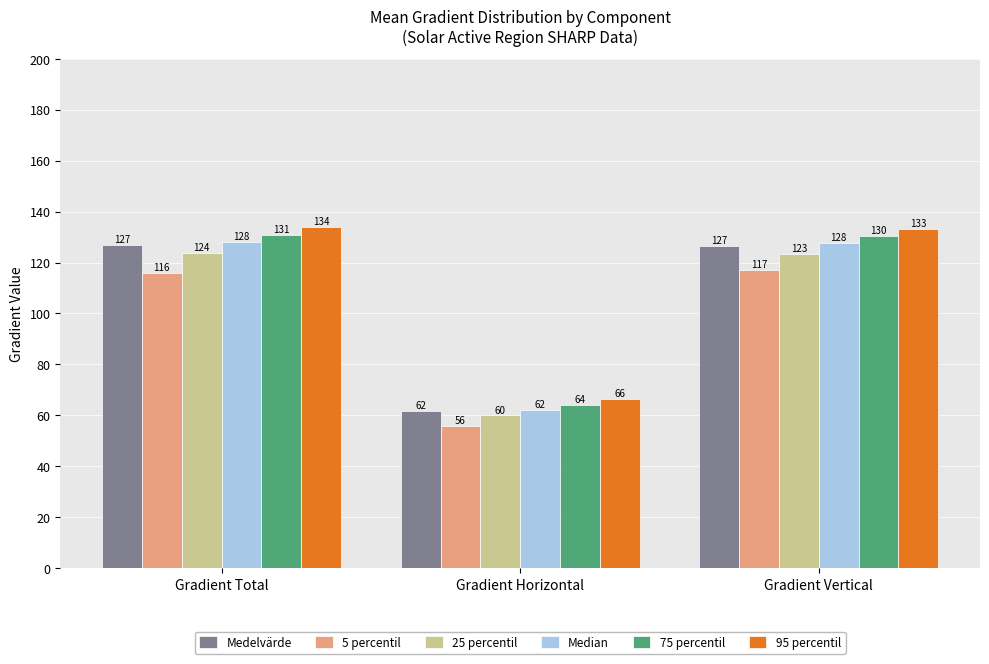

Which label corresponds to the largest value in the chart?

Gradient Total